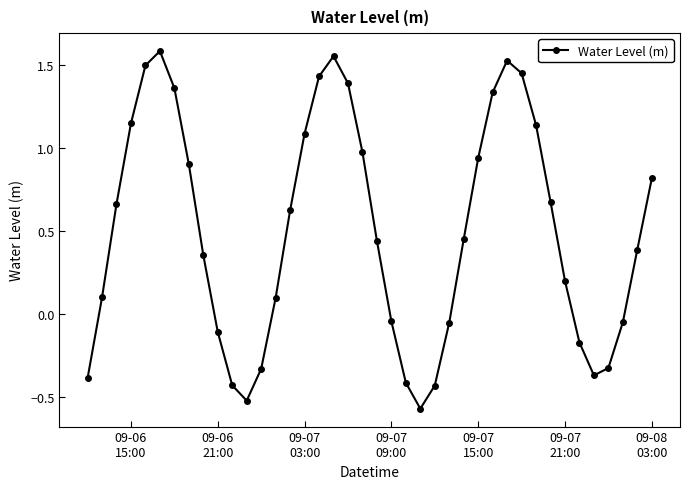

How many points are lower than both their immediate neighbors (excluding endpoints)?

3